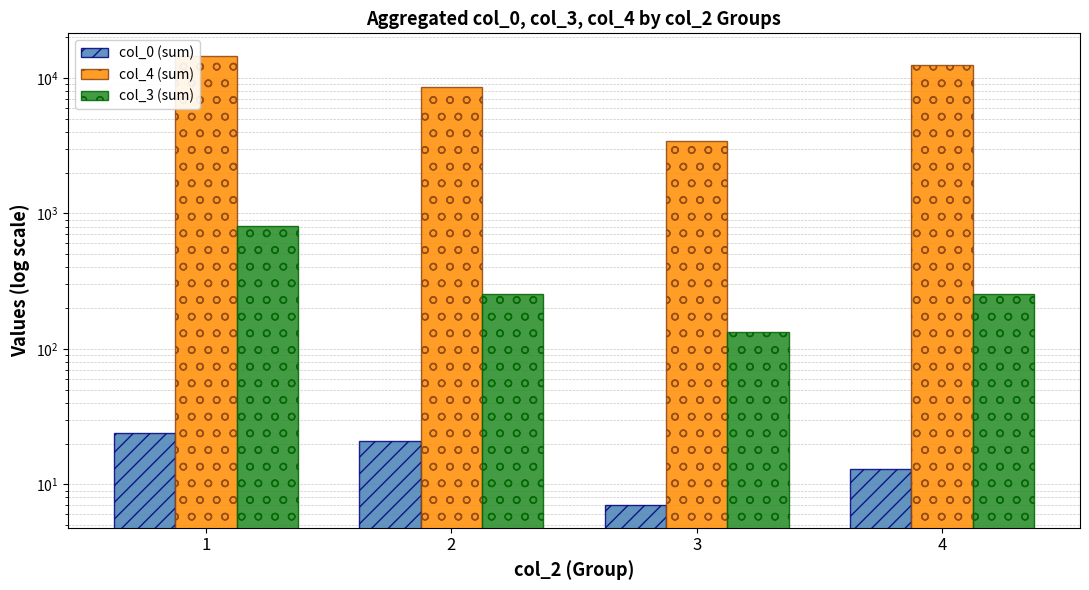

Reading left to right, list all the values displayed in this chart.

col_0 (sum): 1=24	2=21	3=7	4=13
col_4 (sum): 1=14561	2=8532	3=3435	4=12550
col_3 (sum): 1=801	2=253	3=133	4=253